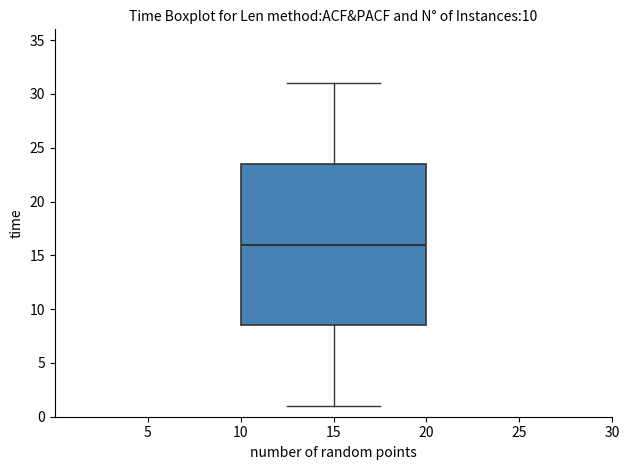

Where does the lower whisker of the box at x = 15 end on the y-axis? The values are not printed on the chart, so give them approximately, as read against the axis.

1.0